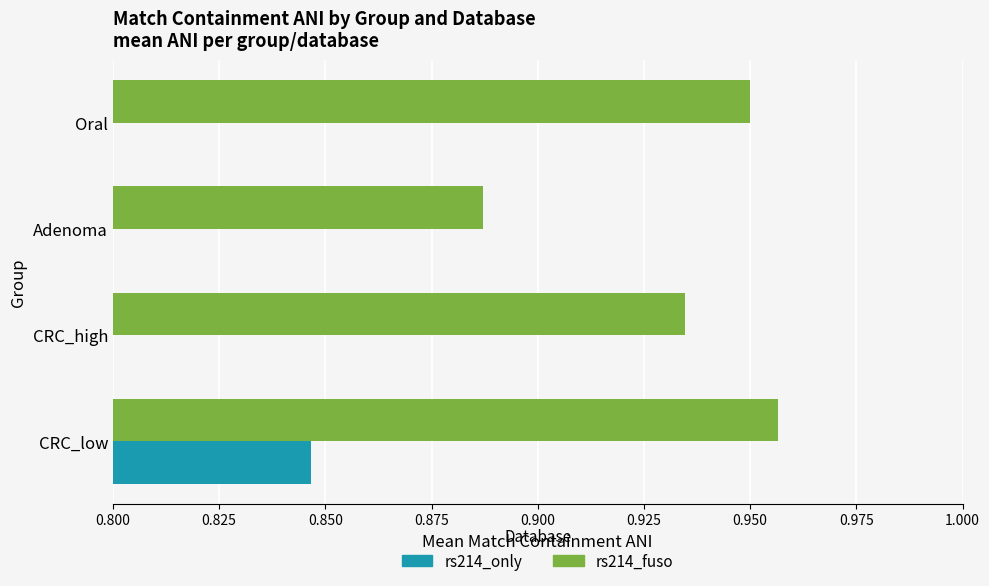

Which has a higher value, Oral or CRC_high?

Oral